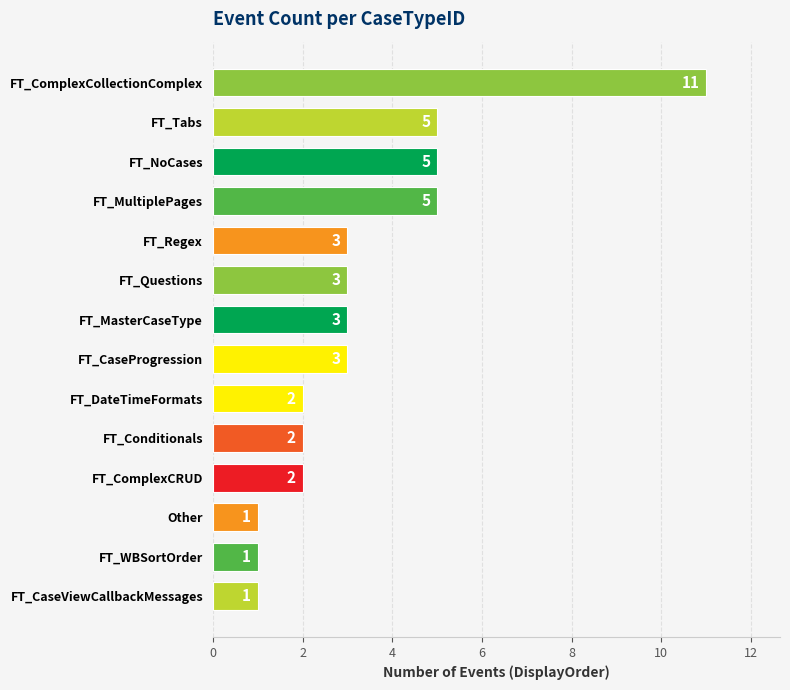

Reading top to bottom, list all the values displayed in this chart.

FT_ComplexCollectionComplex=11	FT_Tabs=5	FT_NoCases=5	FT_MultiplePages=5	FT_Regex=3	FT_Questions=3	FT_MasterCaseType=3	FT_CaseProgression=3	FT_DateTimeFormats=2	FT_Conditionals=2	FT_ComplexCRUD=2	Other=1	FT_WBSortOrder=1	FT_CaseViewCallbackMessages=1